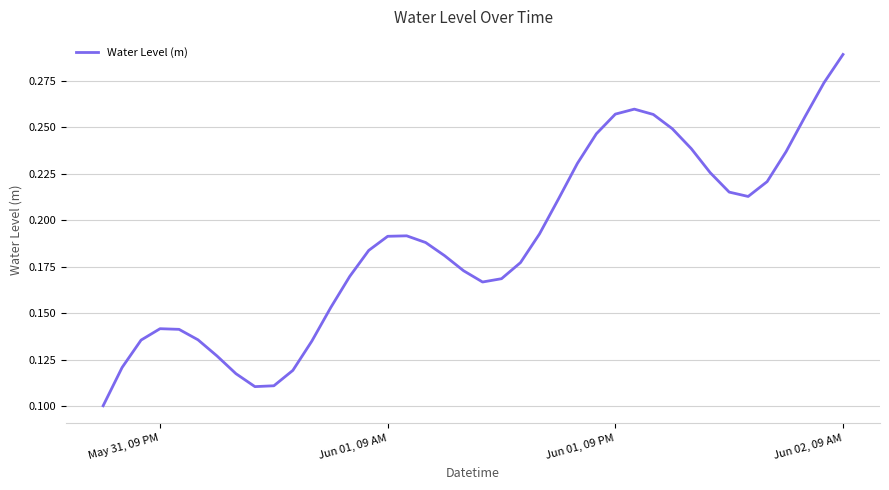

Which label corresponds to the largest value in the chart?

Jun 02, 09 AM